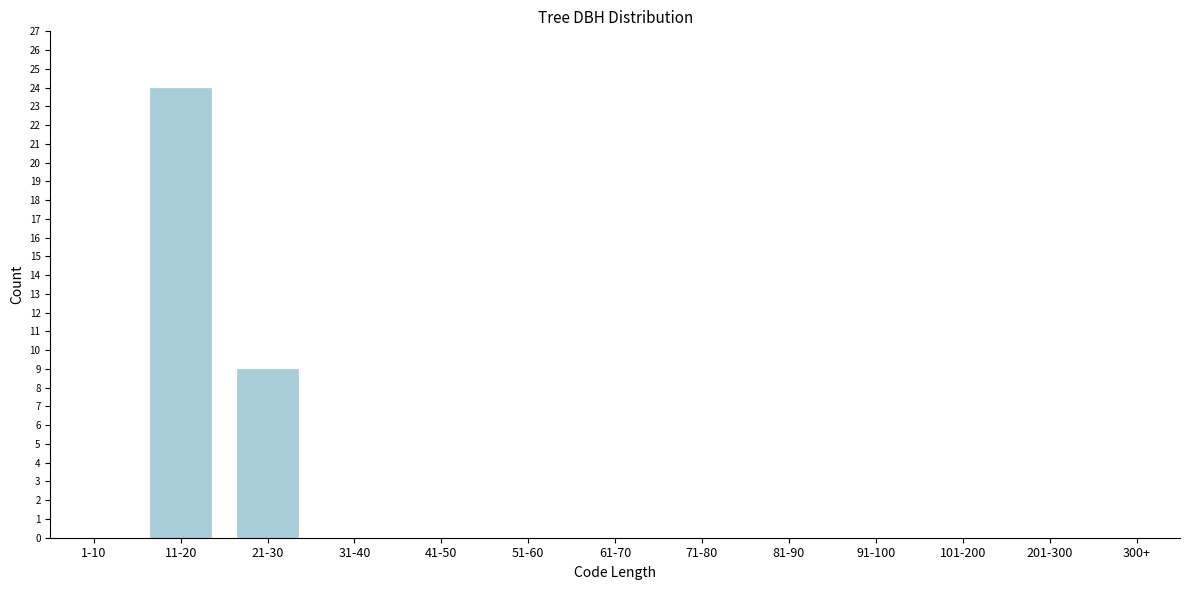

Reading left to right, extract all data points from this chart.

1-10=0	11-20=24	21-30=9	31-40=0	41-50=0	51-60=0	61-70=0	71-80=0	81-90=0	91-100=0	101-200=0	201-300=0	300+=0